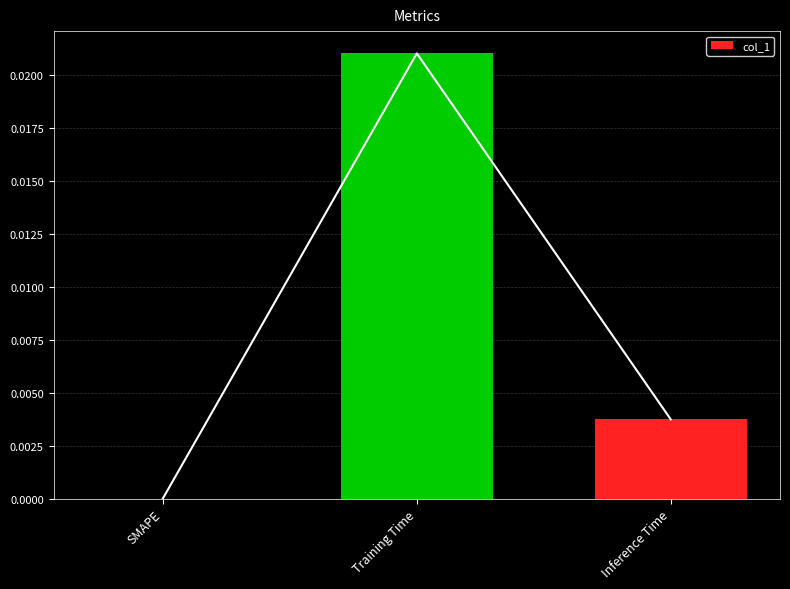

Where is the data nearest to the value 0?

SMAPE